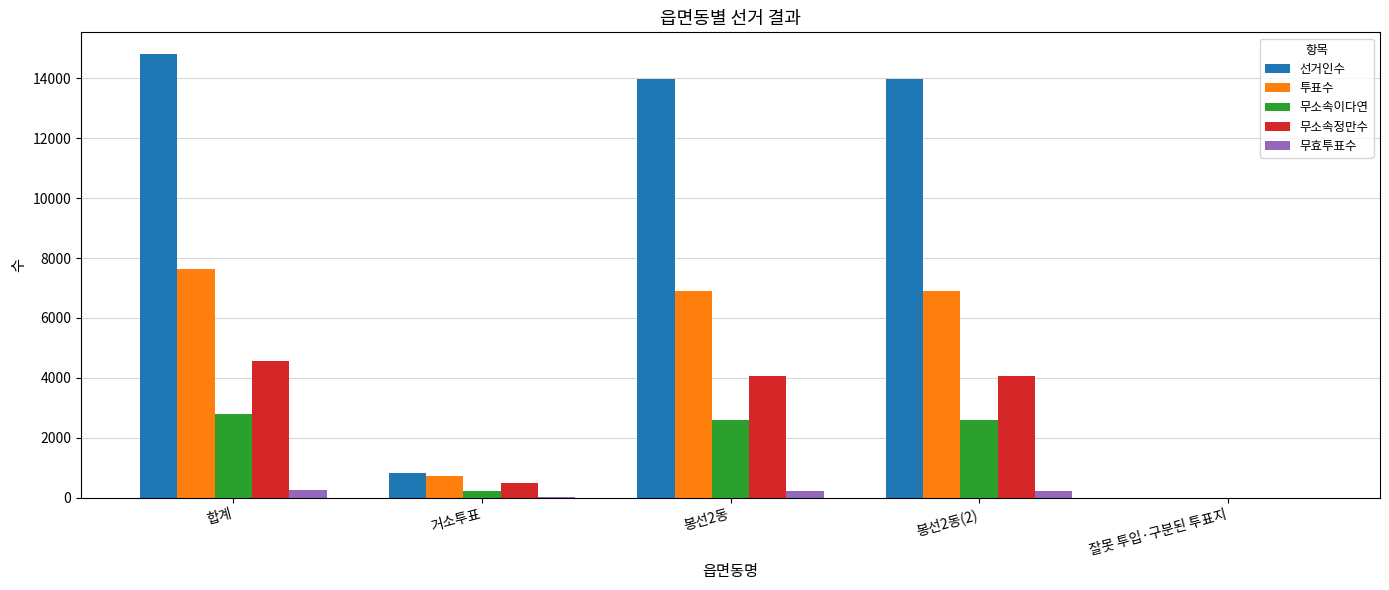

The value of 무소속정만수 at 봉선2동(2) is 4072. True or false?

True